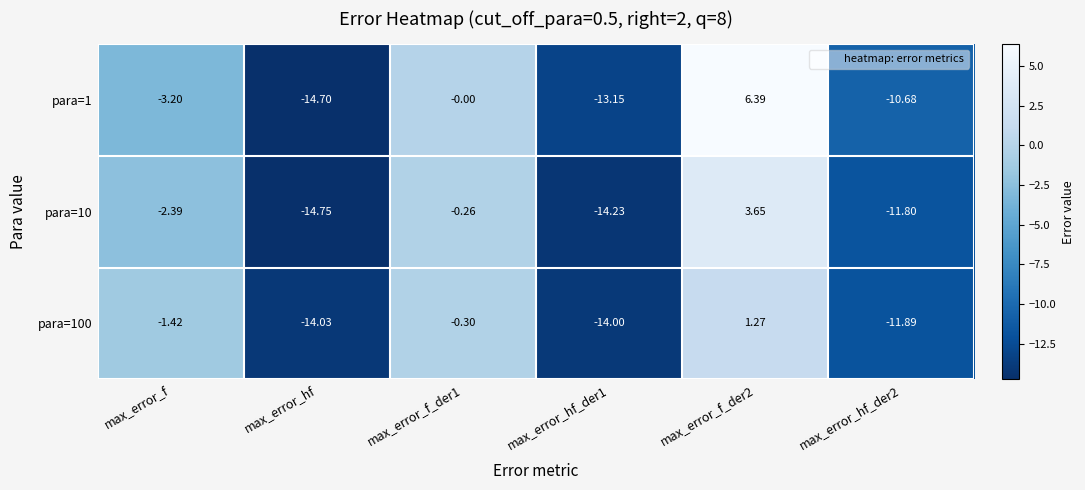

Where is para=1 nearest to the value -4?

max_error_f